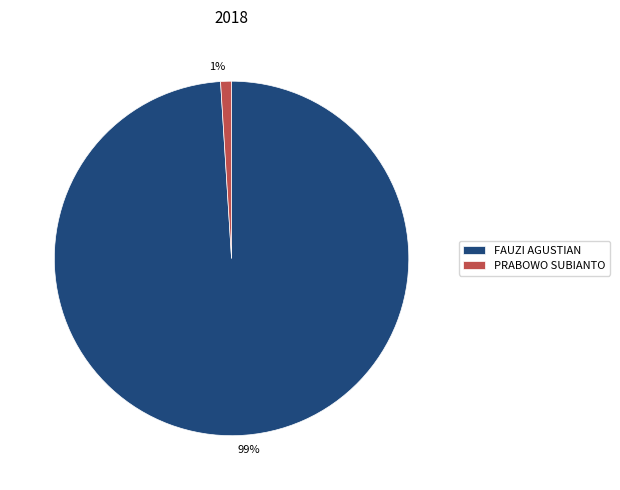

Is there a majority slice in this chart?

Yes